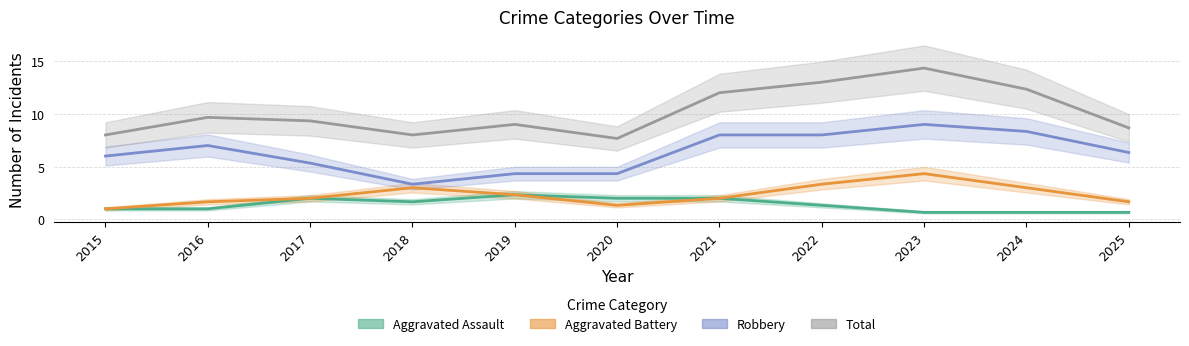

List the labels in order of Robbery value, smallest first.

2018, 2019, 2020, 2017, 2015, 2025, 2016, 2021, 2022, 2024, 2023